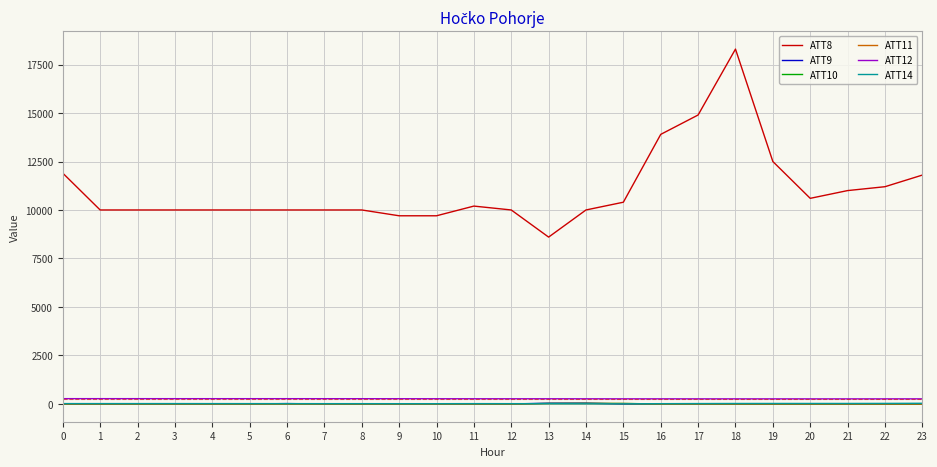

True or false: ATT12 and ATT8 intersect in this chart.

False